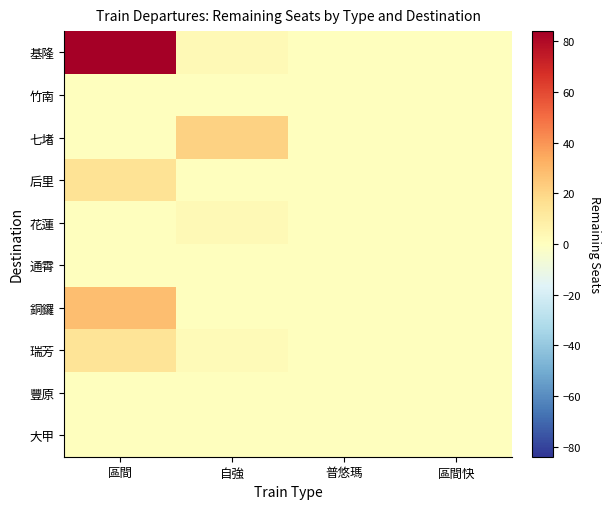

Reading left to right, list all the values displayed in this chart.

基隆: 區間=84	自強=3	普悠瑪=0	區間快=0
竹南: 區間=0	自強=0	普悠瑪=0	區間快=0
七堵: 區間=0	自強=21	普悠瑪=0	區間快=0
后里: 區間=15	自強=0	普悠瑪=0	區間快=0
花蓮: 區間=0	自強=3	普悠瑪=0	區間快=0
通霄: 區間=0	自強=0	普悠瑪=0	區間快=0
銅鑼: 區間=28	自強=0	普悠瑪=0	區間快=0
瑞芳: 區間=14	自強=2	普悠瑪=0	區間快=0
豐原: 區間=0	自強=0	普悠瑪=0	區間快=0
大甲: 區間=0	自強=0	普悠瑪=0	區間快=0